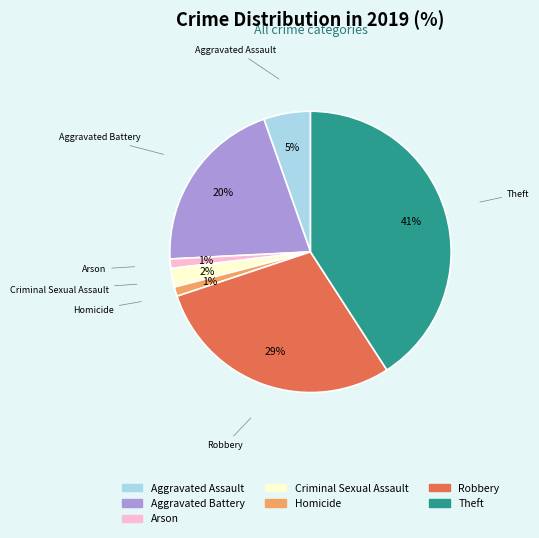

Is there any slice that represents more than half of the pie?

No